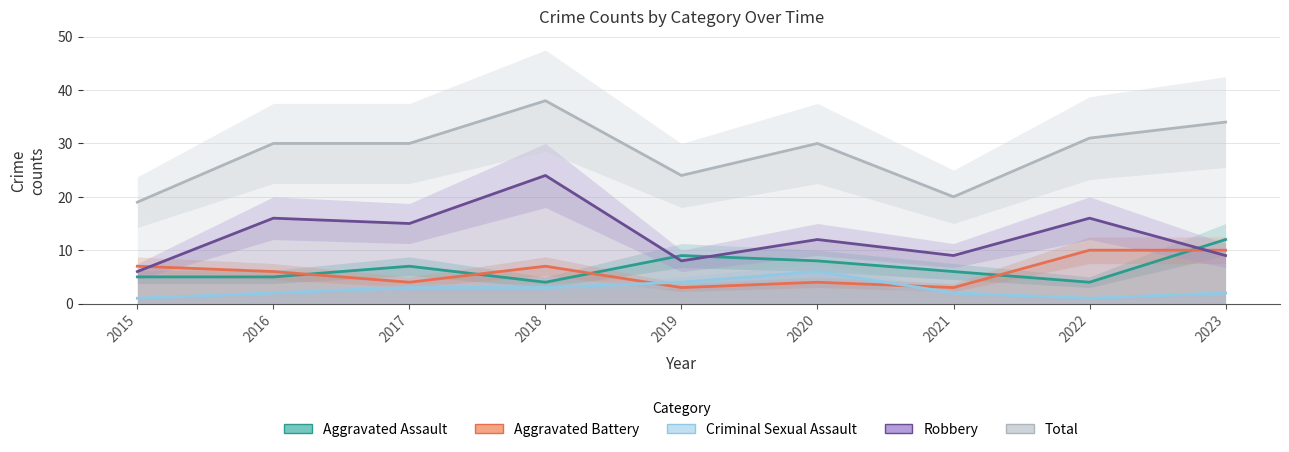

Reading left to right, transcribe all the data shown in this chart.

Aggravated Assault: 5	5	7	4	9	8	6	4	12
Aggravated Battery: 7	6	4	7	3	4	3	10	10
Criminal Sexual Assault: 1	2	3	3	4	6	2	1	2
Robbery: 6	16	15	24	8	12	9	16	9
Total: 19	30	30	38	24	30	20	31	34